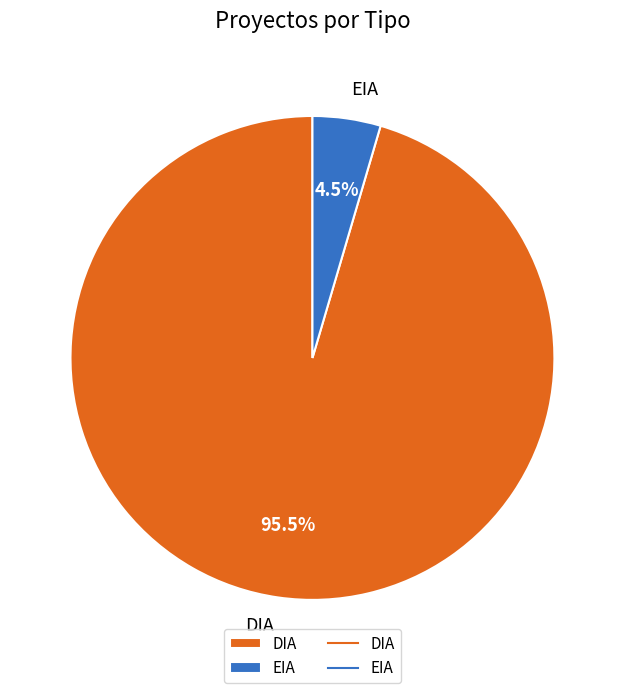

Which category has the smallest portion of the pie?

EIA